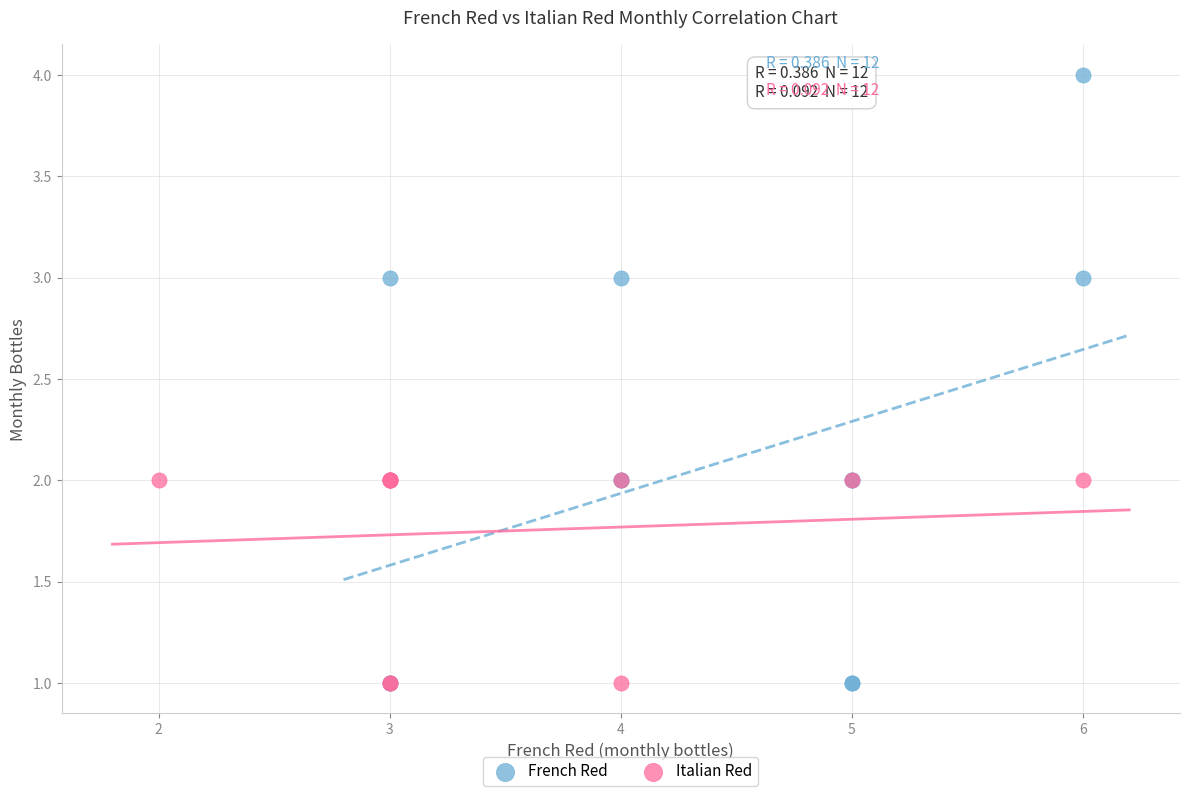

Which series contains the highest Y value?

French Red